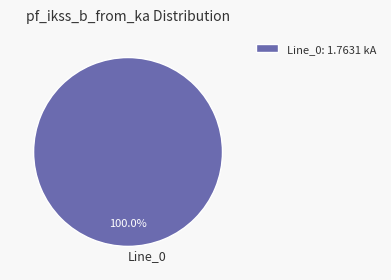

How many segments does this pie chart have?

1